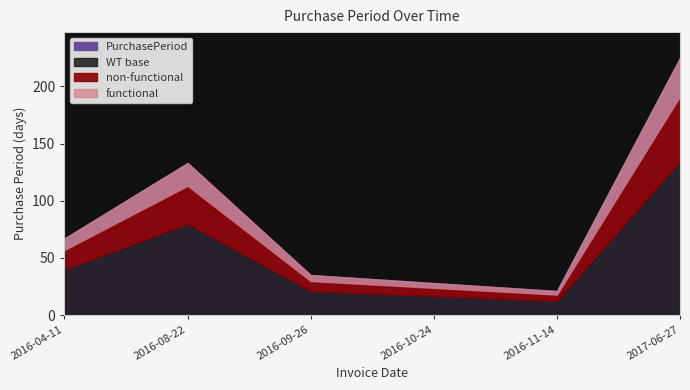

Where does the data first go above 67?

2016-08-22